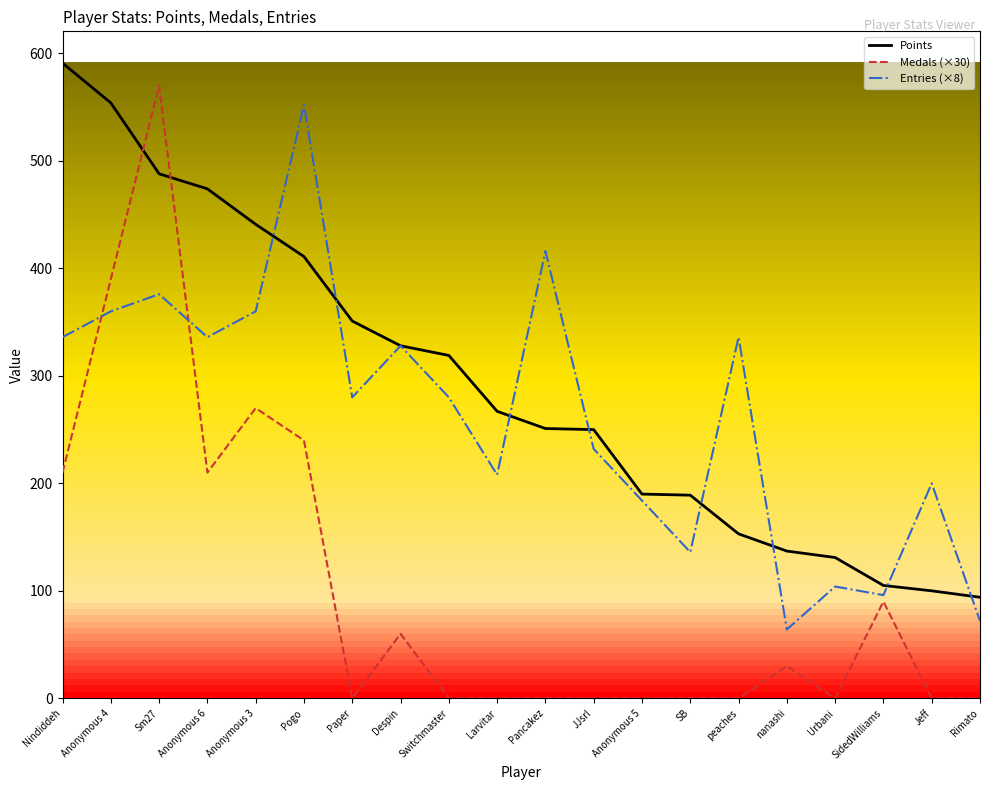

Rank the series at Anonymous 5 from highest to lowest value.

Points, Entries (×8), Medals (×30)